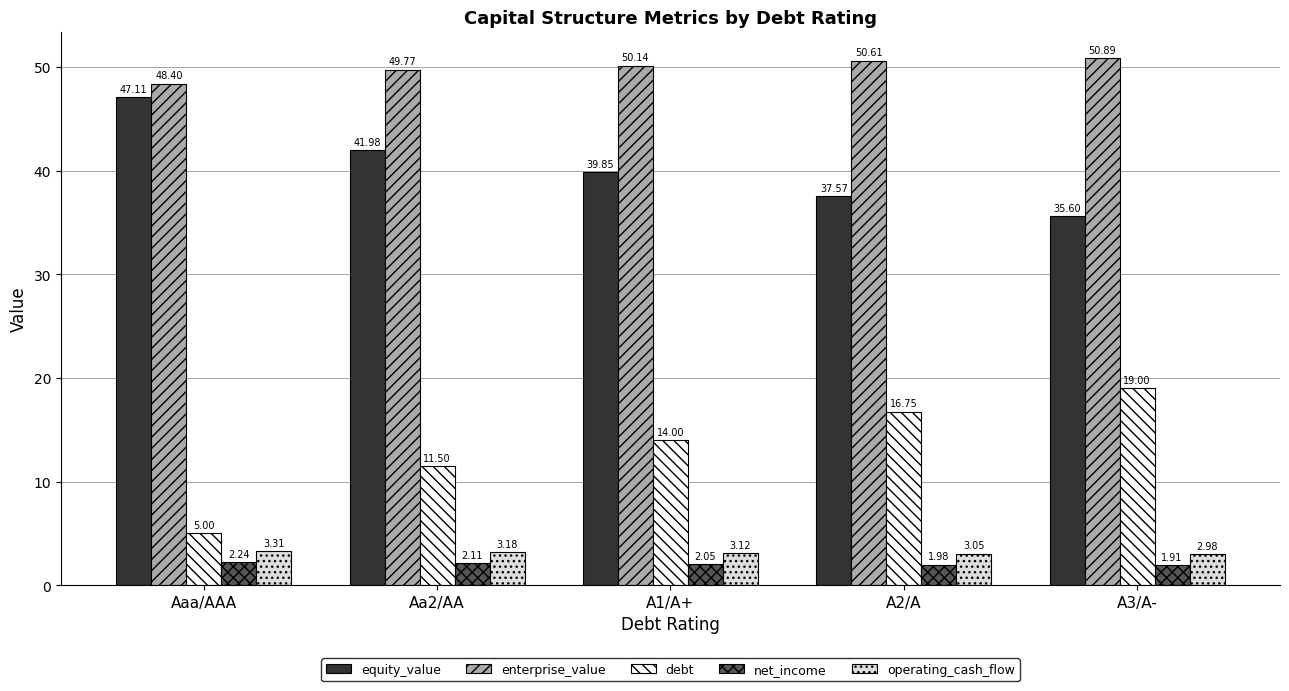

At which label does net_income first exceed 2?

Aaa/AAA